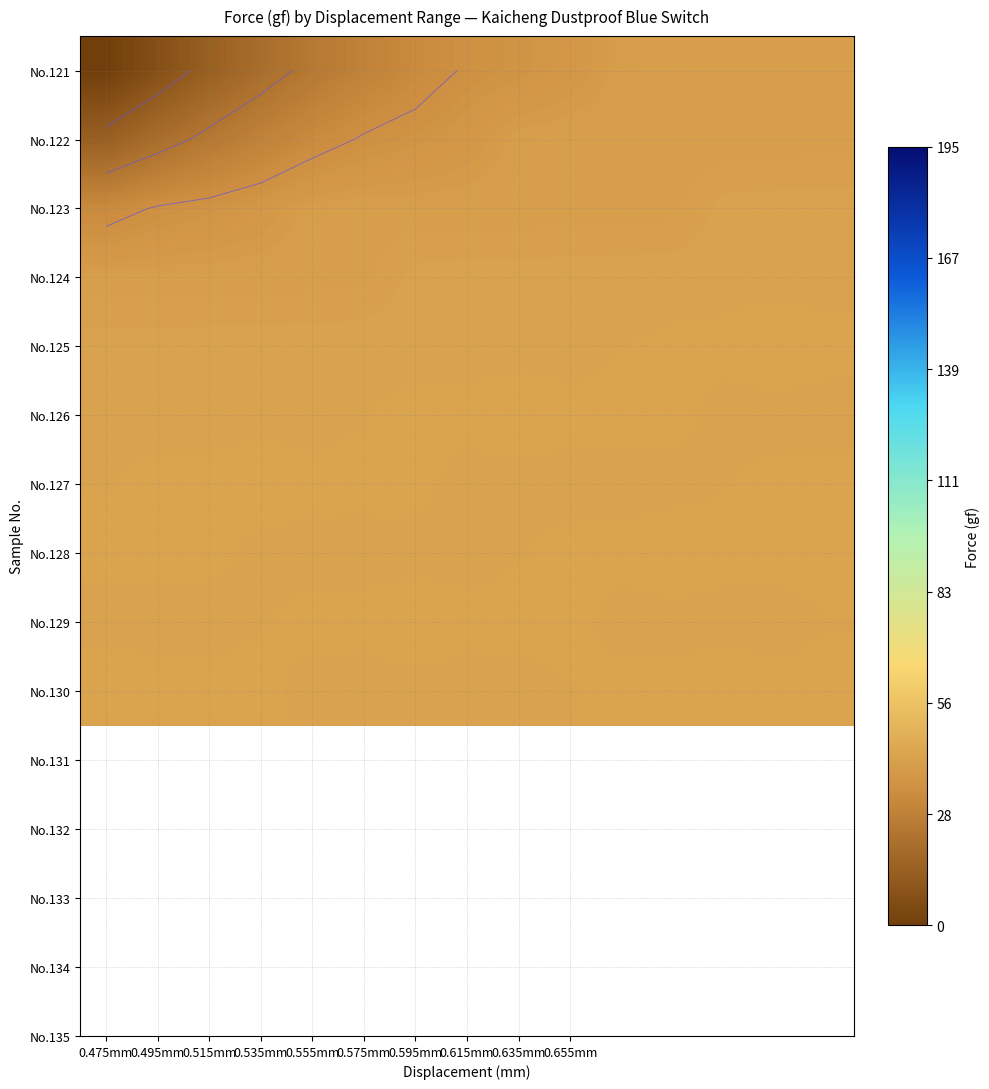

What is the maximum value for No.127?

42.8